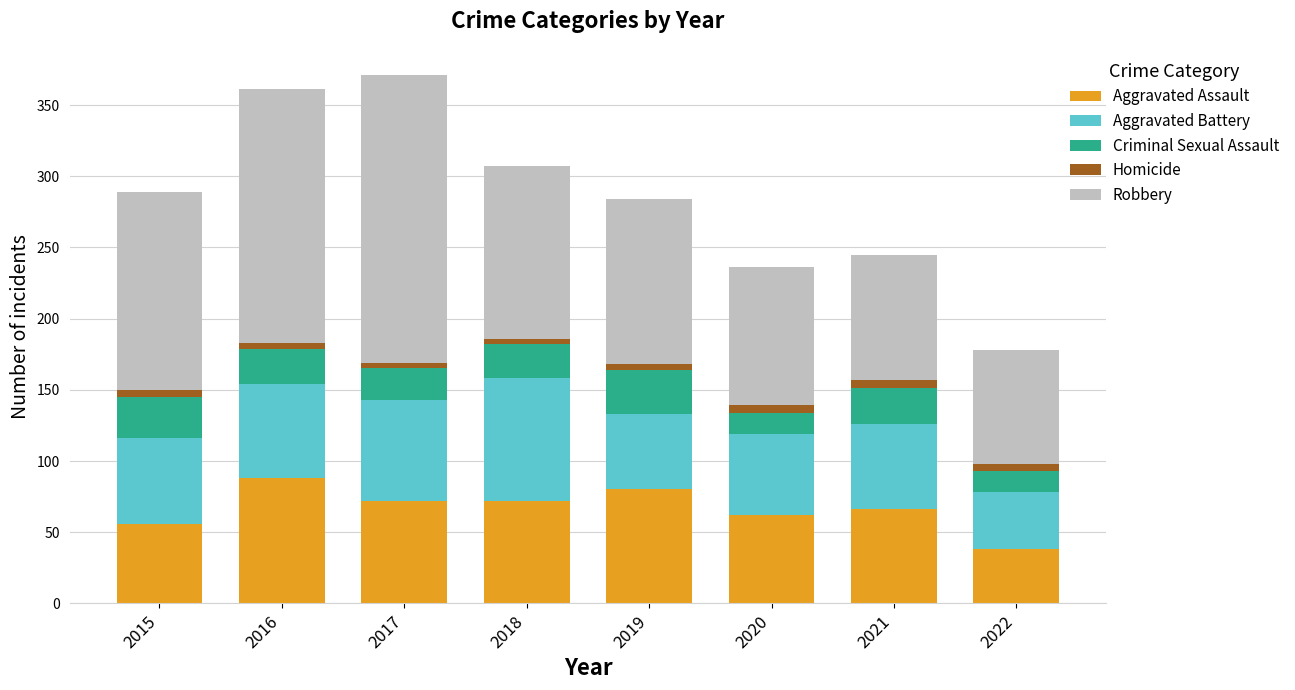

Which category has the highest value in the Aggravated Assault series?

2016